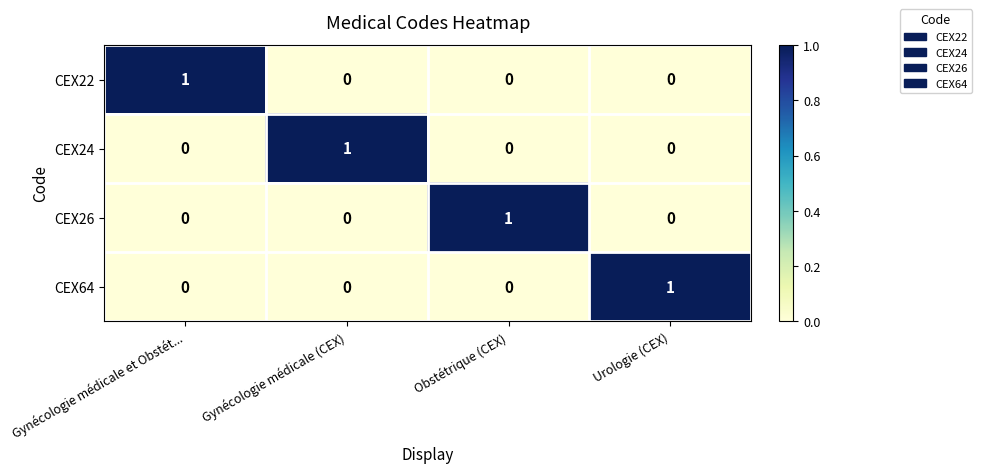

Count the CEX22 values in the range 0 to 1.

4